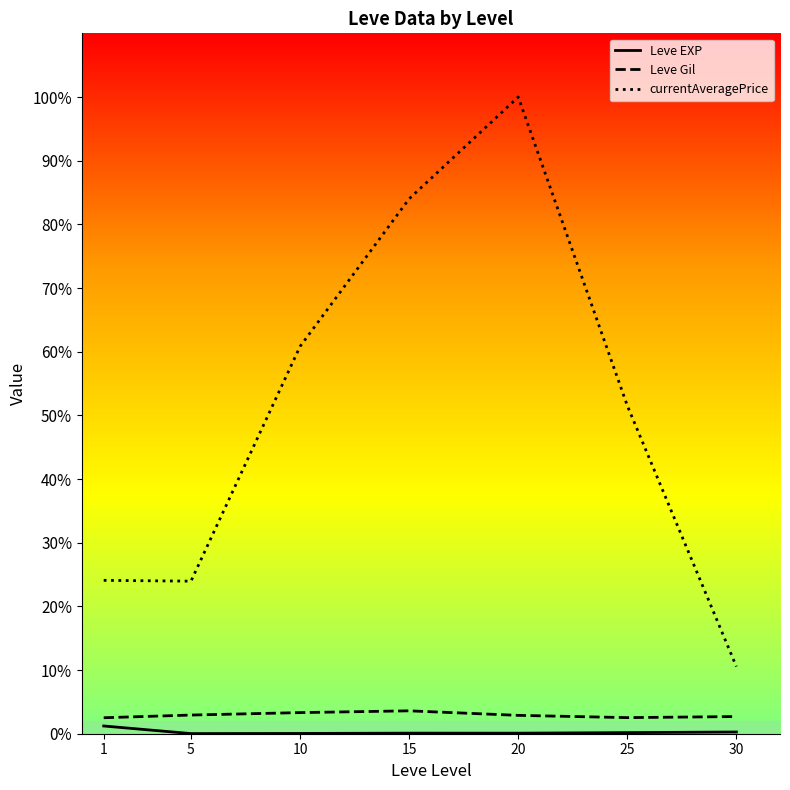

What is the sum of all currentAveragePrice values?

61536.3